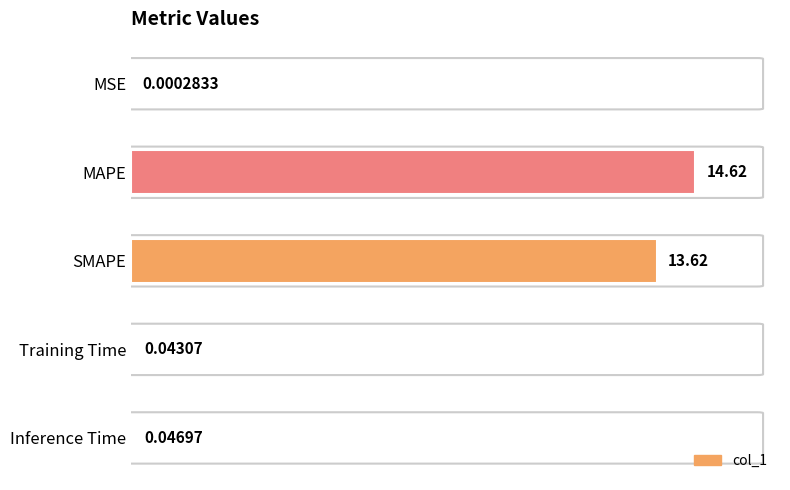

What is the change in value from MAPE to Inference Time?

-1.0